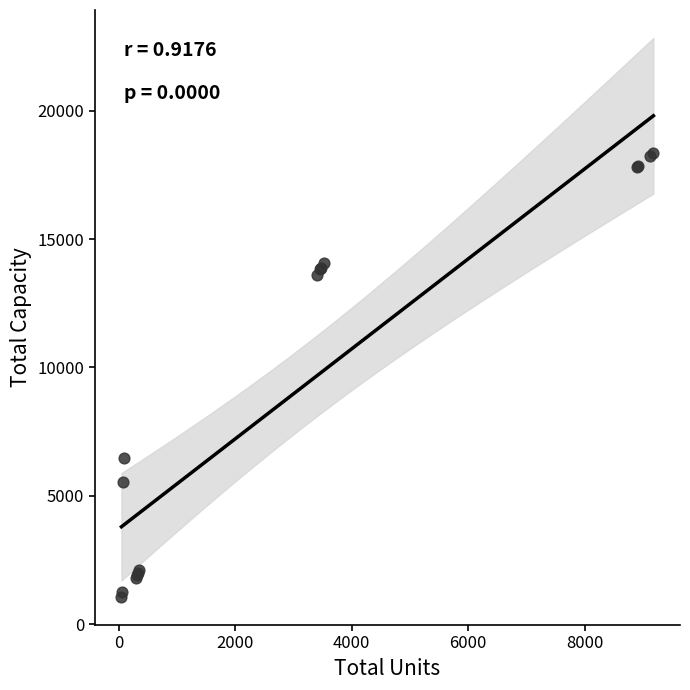

What Y value in the scatter plot is closest to 9707?

6450